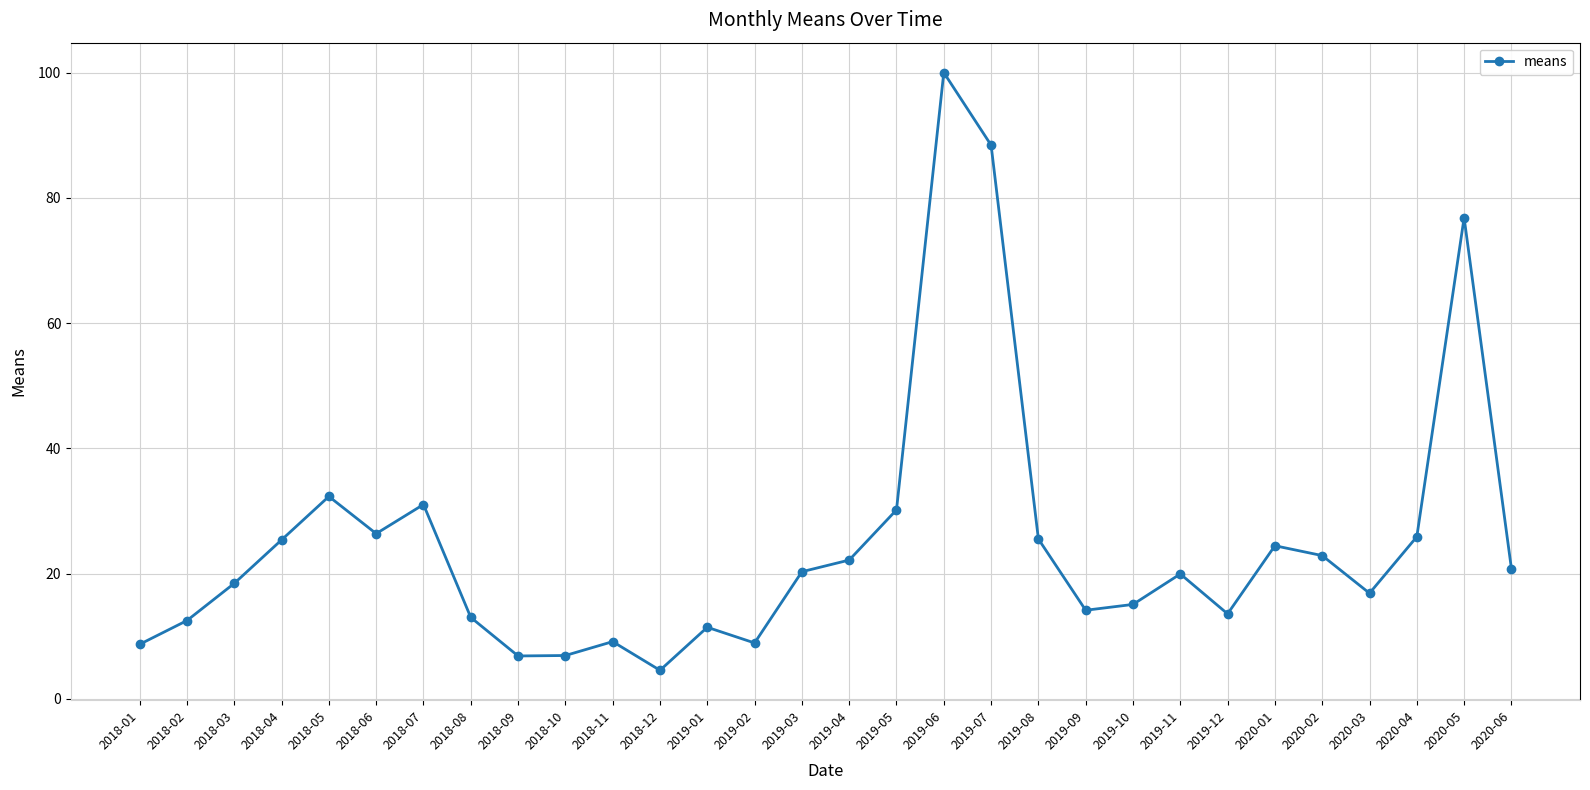

True or false: there are more than 1 points higher than both neighbors.

True